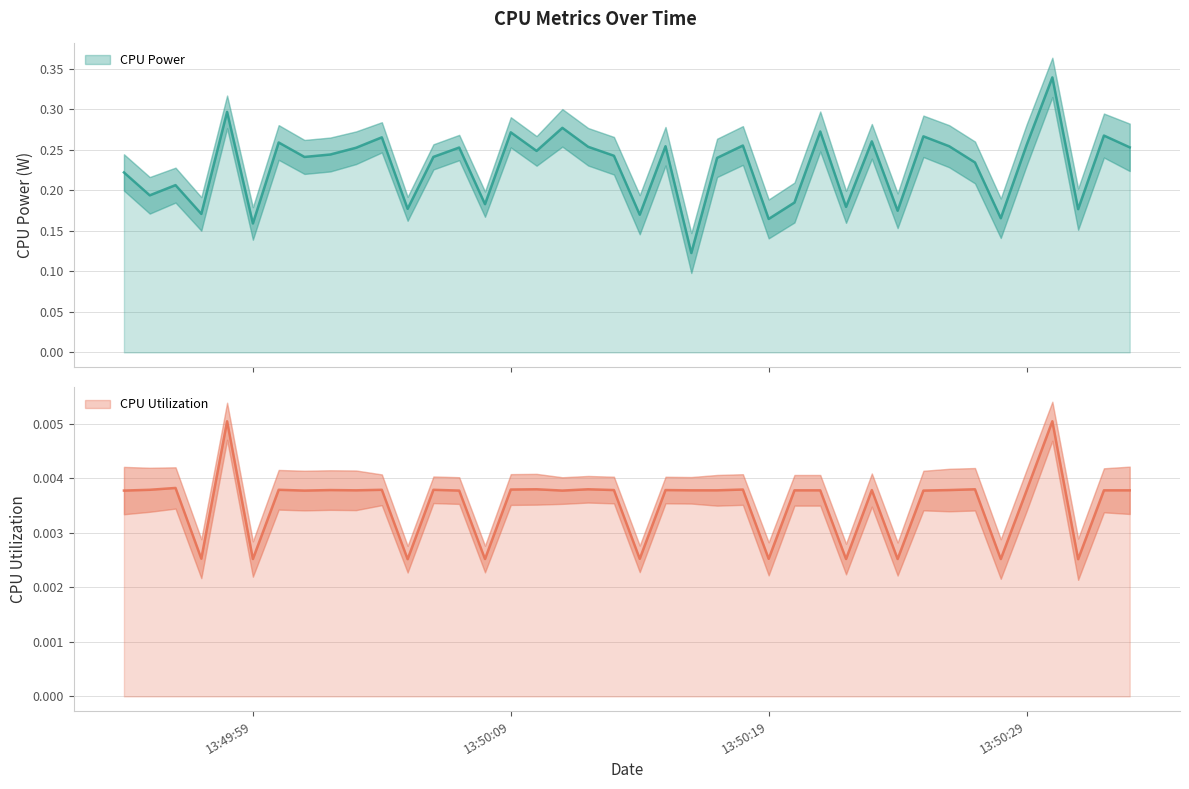

At how many categories does at least one series exceed 0?

40